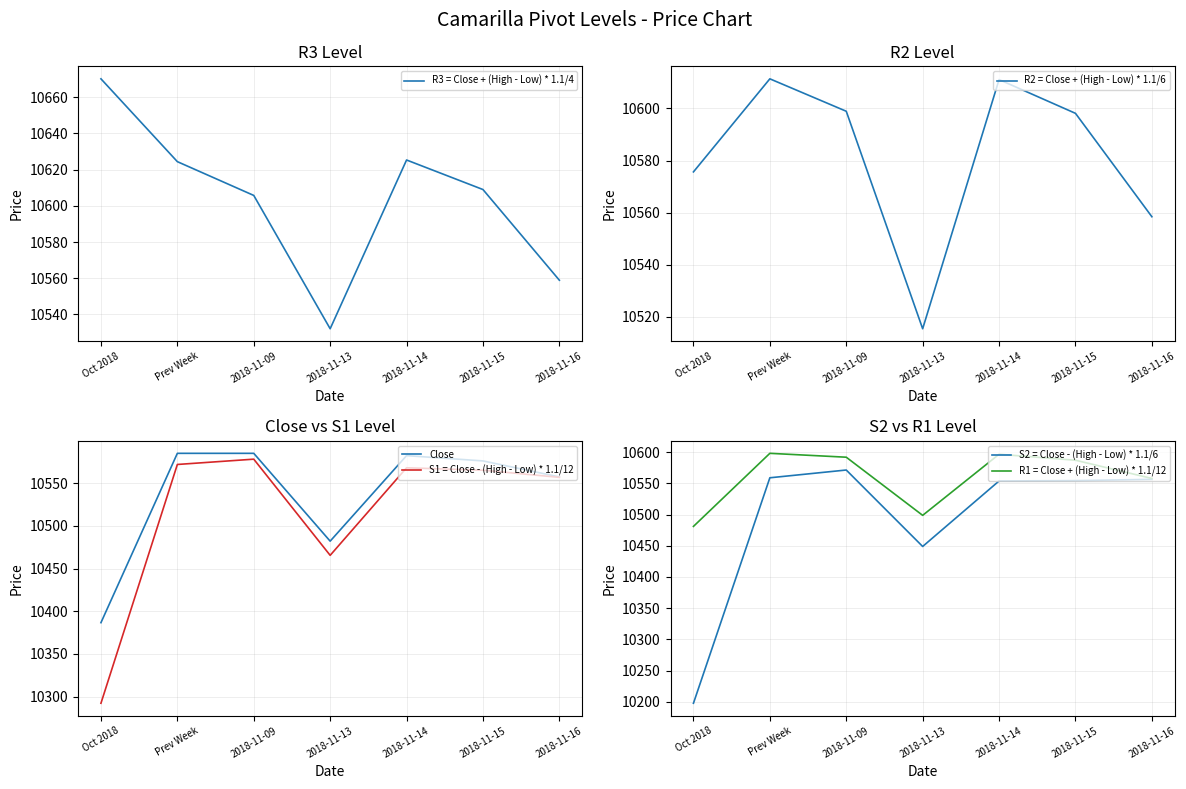

Which has a higher value, 2018-11-14 or Oct 2018?

Oct 2018